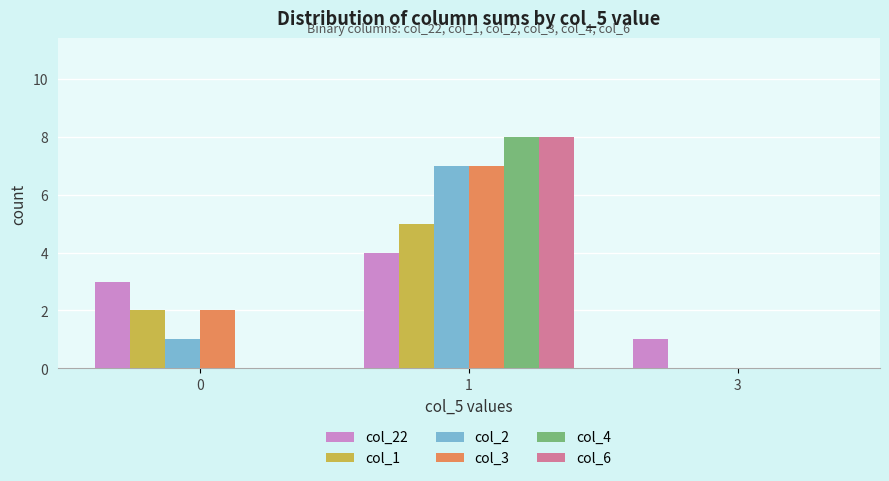

Is it true that col_4 equals 5 at 3?

False